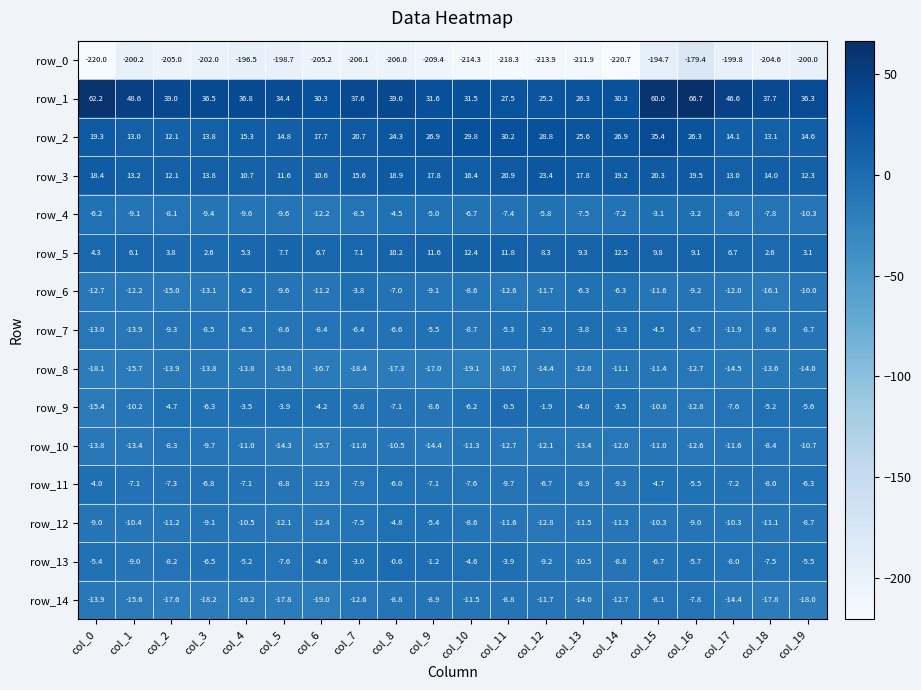

What is the smallest value displayed?

-220.7